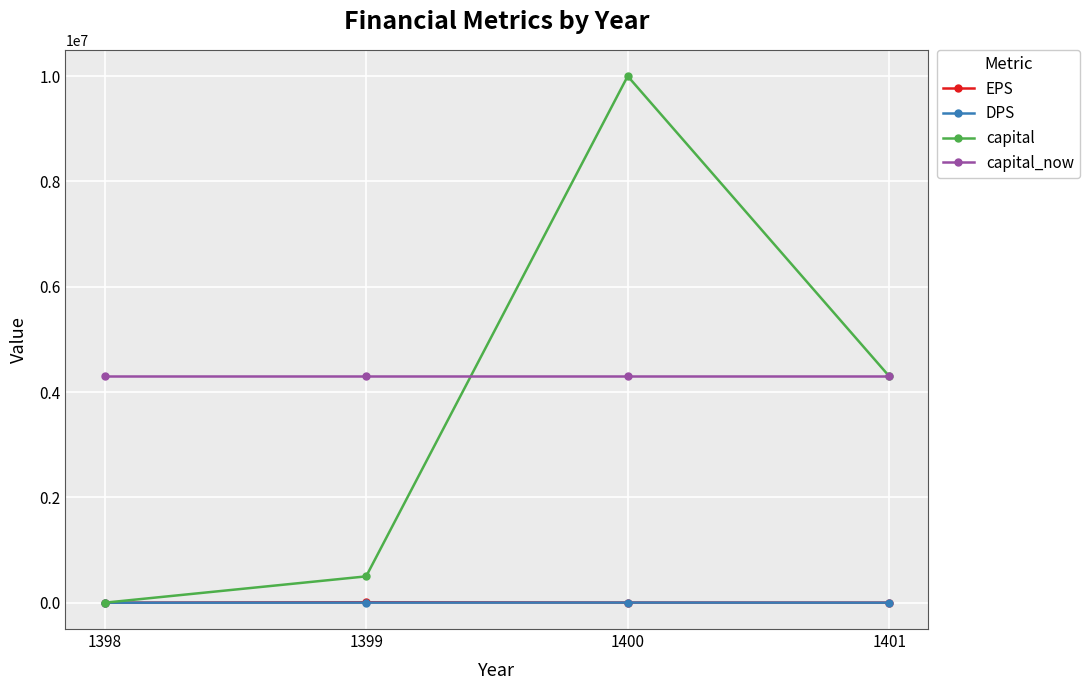

Which series has the largest total across all categories?

capital_now